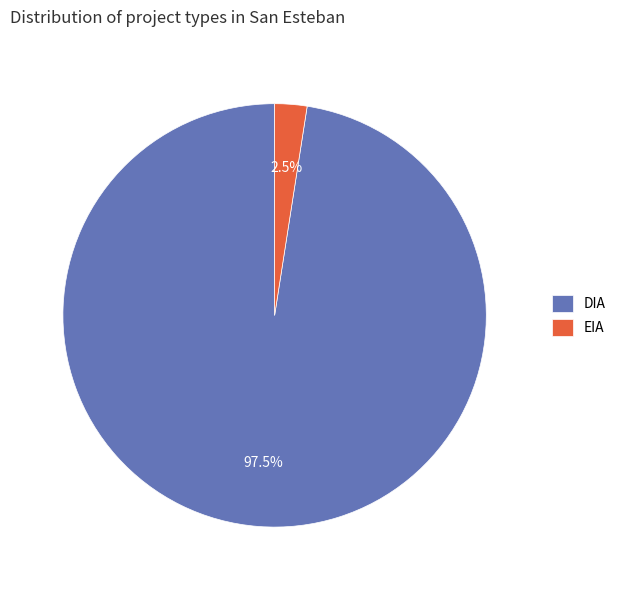

Combined, what portion of the pie is DIA and EIA?

100.0%